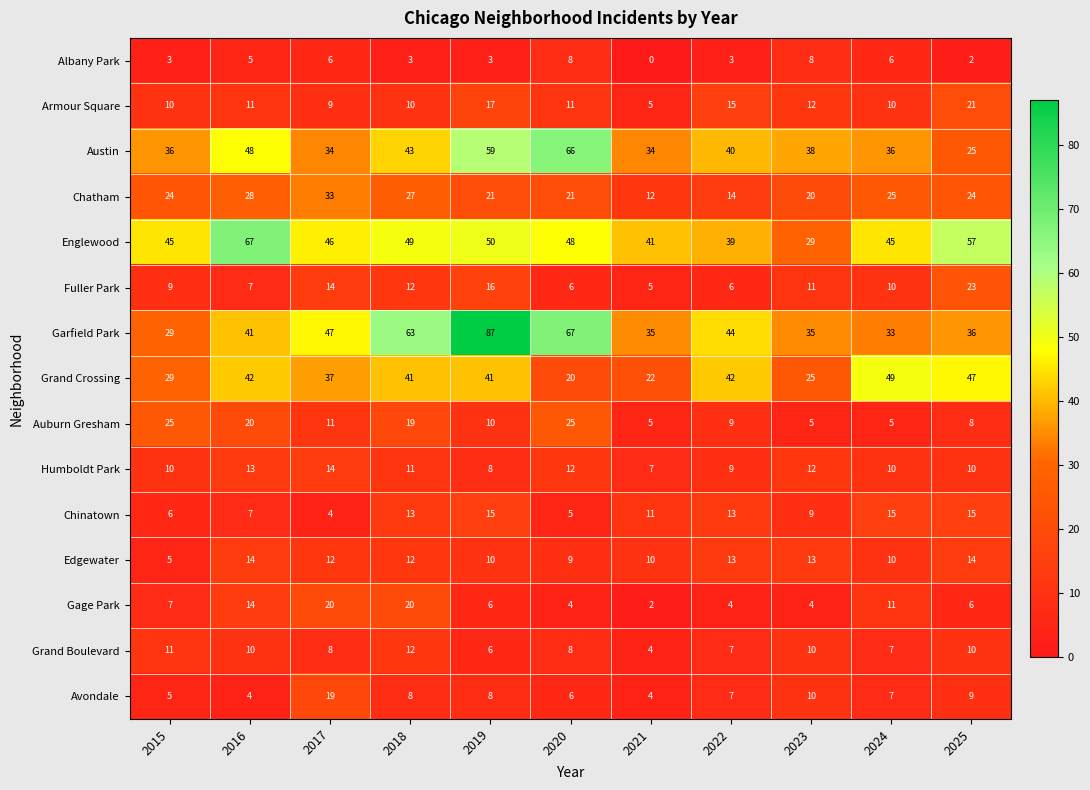

The Humboldt Park series shows 13 at 2016. True or false?

True